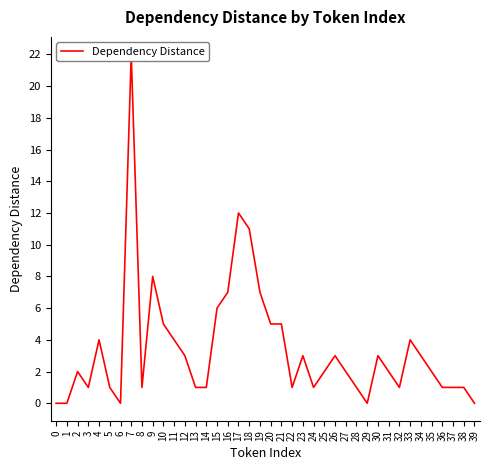

Is it true that the value at 12 is 3?

True